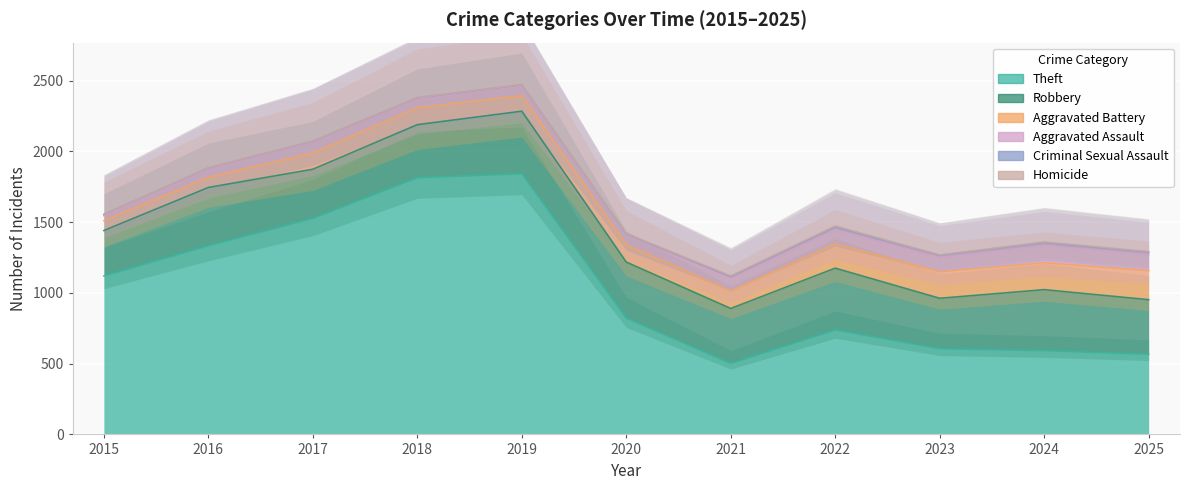

What is the difference between the second highest and minimum values in the Homicide series?

5